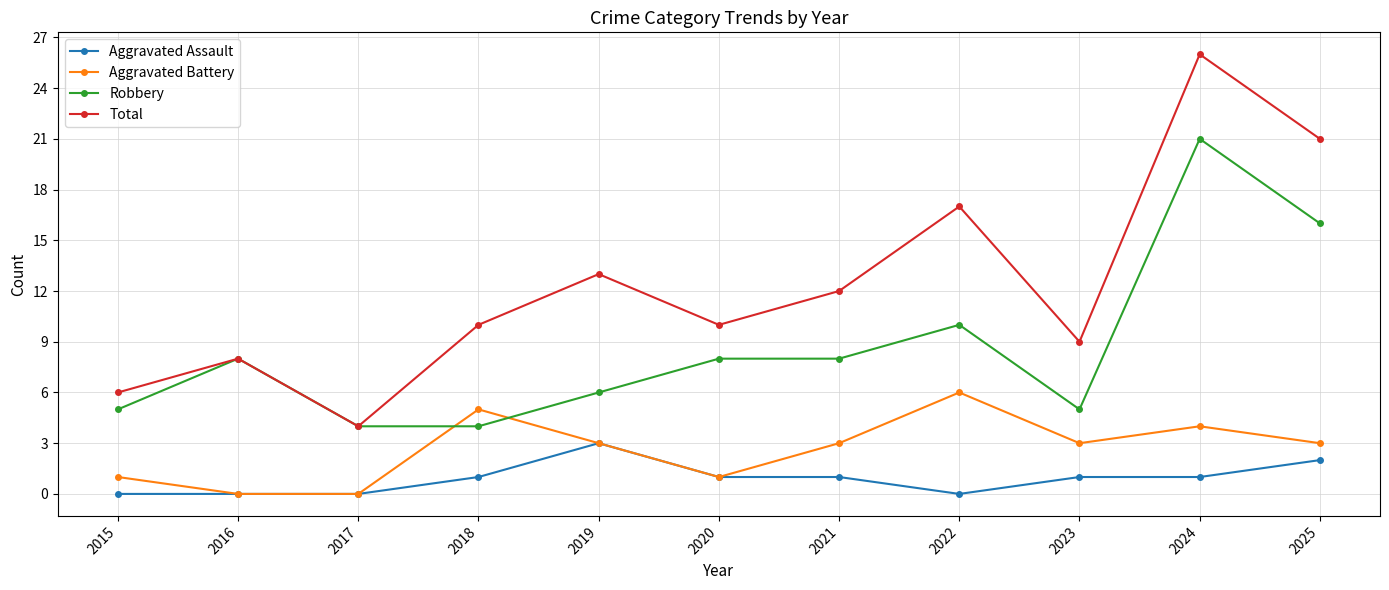

At which label does Aggravated Battery reach its peak?

2022